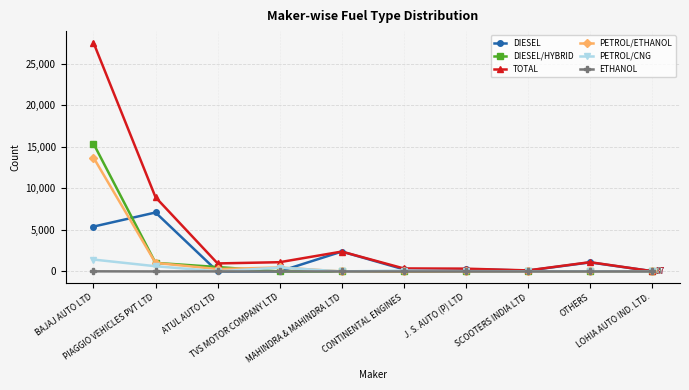

What is the spread (max minus min) of values at J. S. AUTO (P) LTD?

335